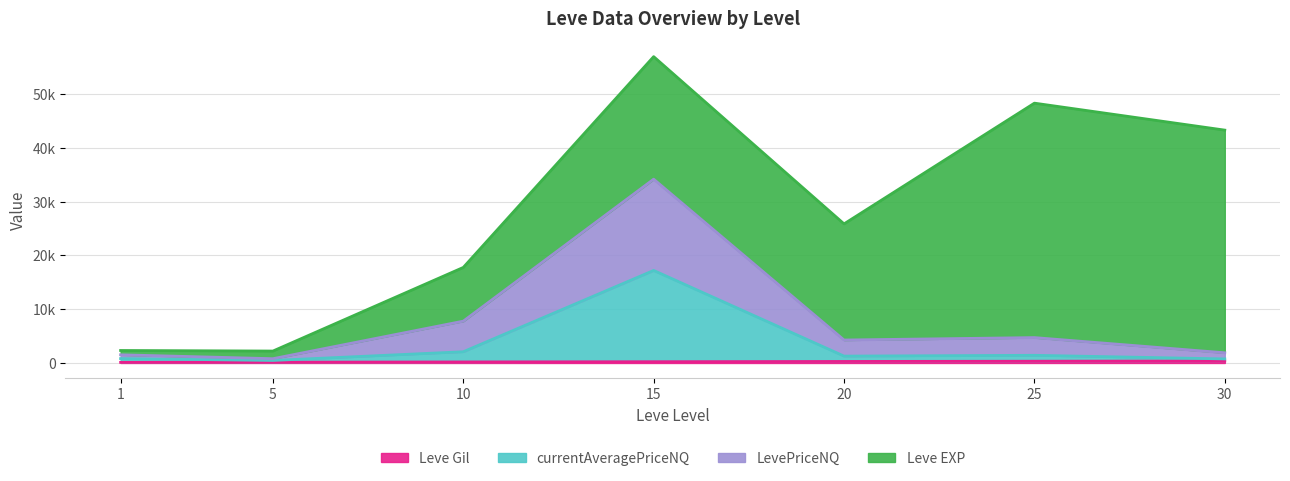

The currentAveragePriceNQ series shows 17209 at 15. True or false?

True